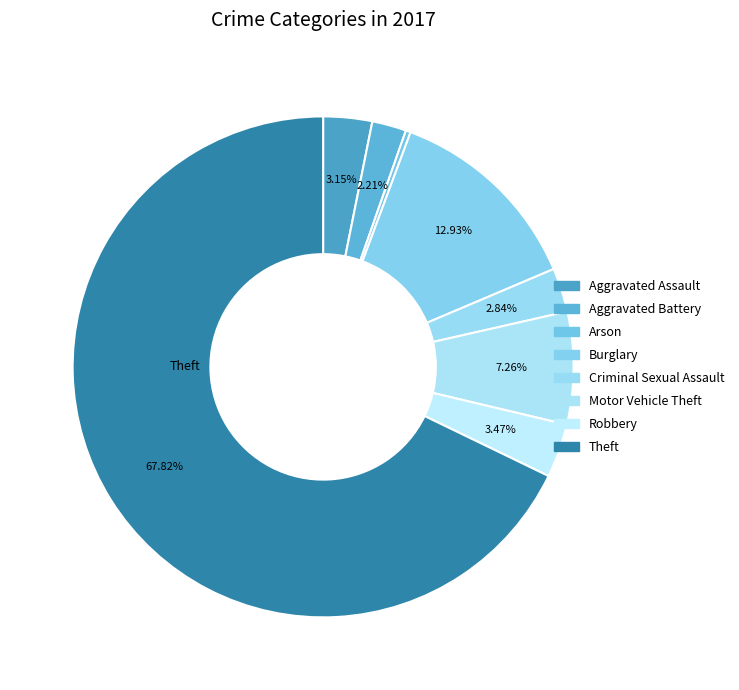

What percentage do Aggravated Assault and Motor Vehicle Theft together represent?

10.4%